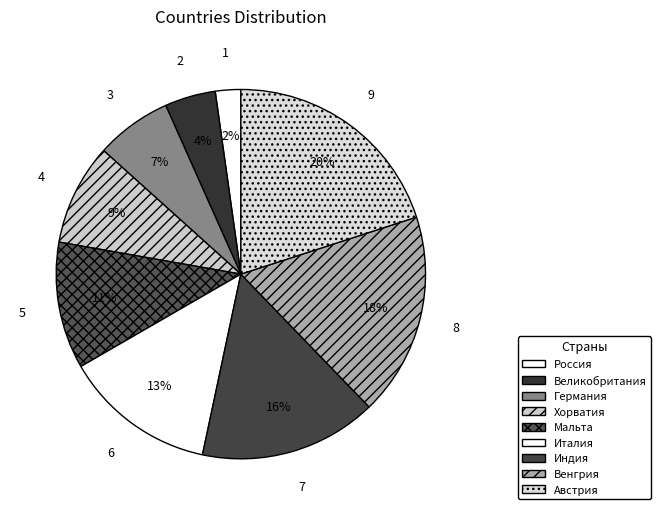

Is the sum of Германия and Австрия greater than half?

No